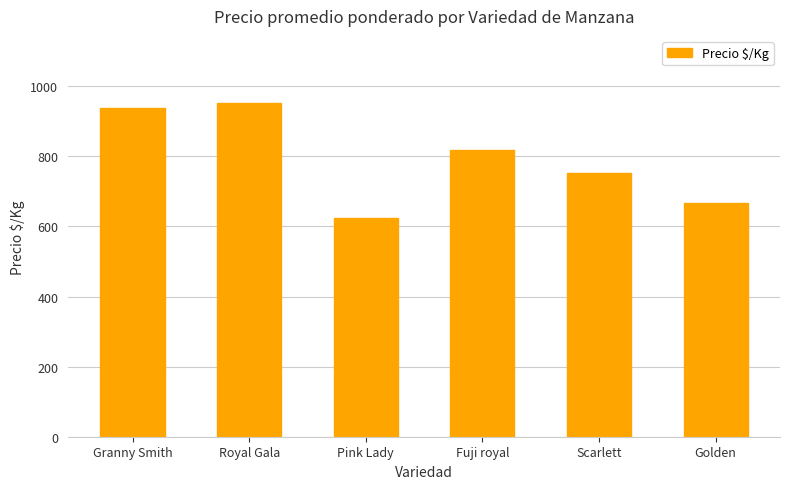

What is the average value?

792